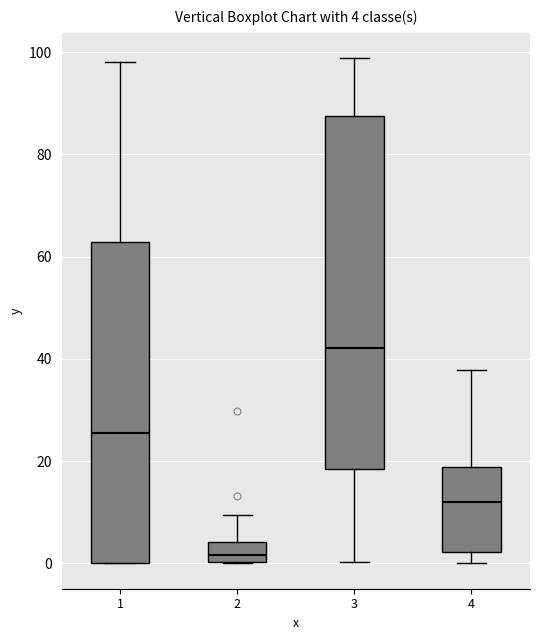

Which box is the tallest, from its lower edge to its upper edge?

3